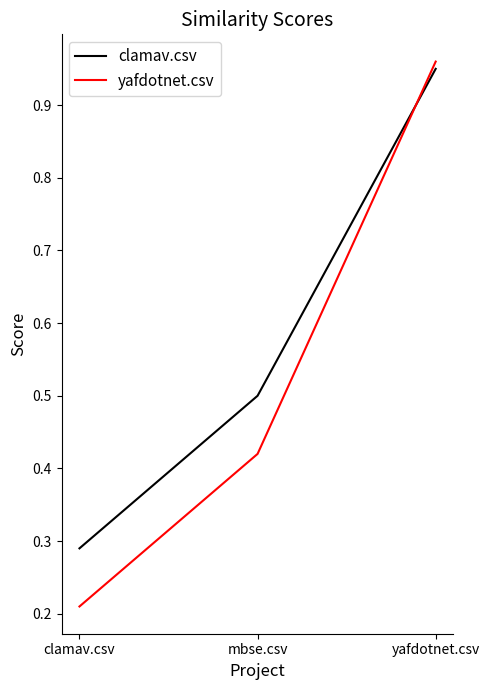

Which series has the largest total across all categories?

clamav.csv